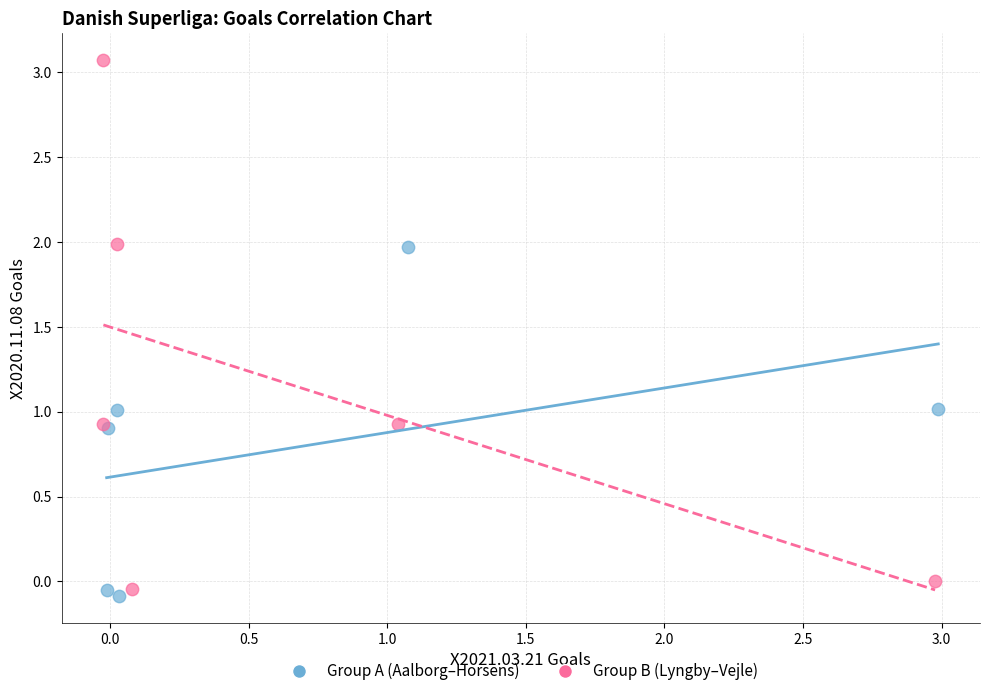

Which series contains the highest Y value?

Group B (Lyngby–Vejle)